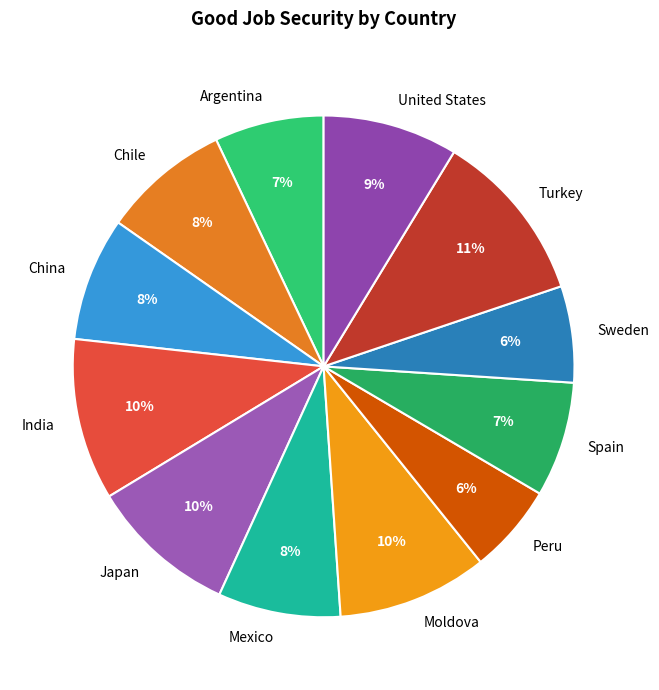

How many slices are in this pie chart?

12